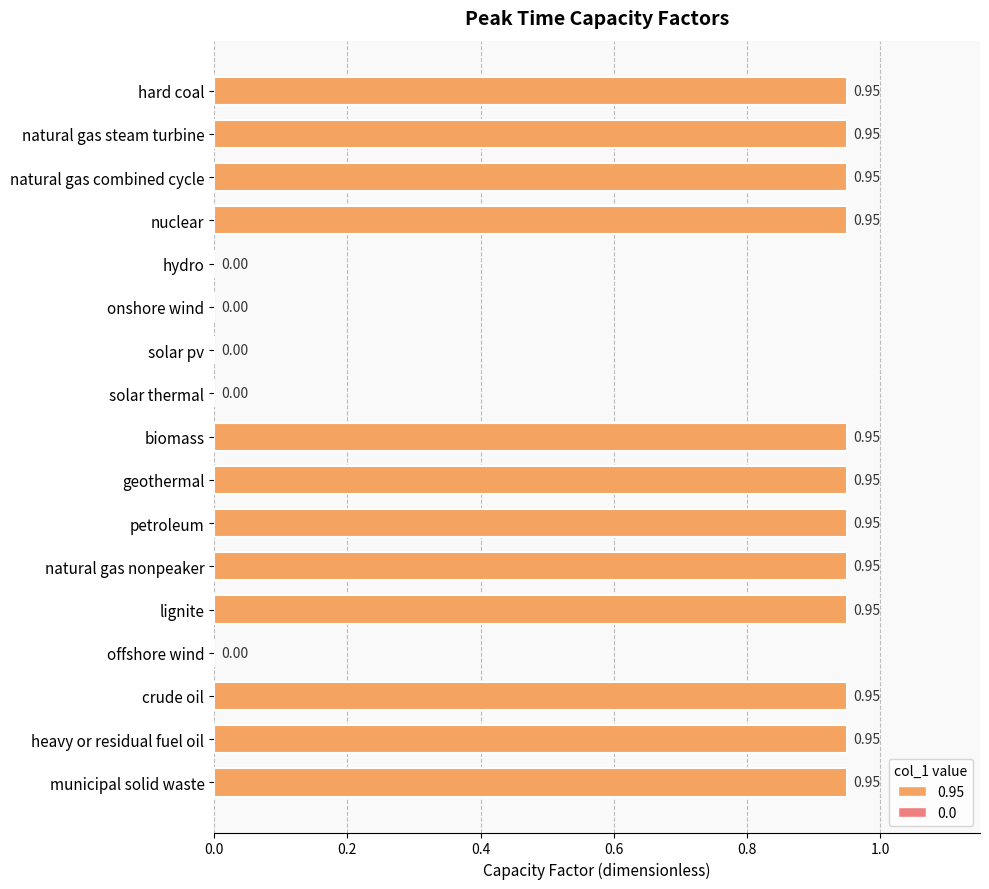

What is the sum of all values?

11.4